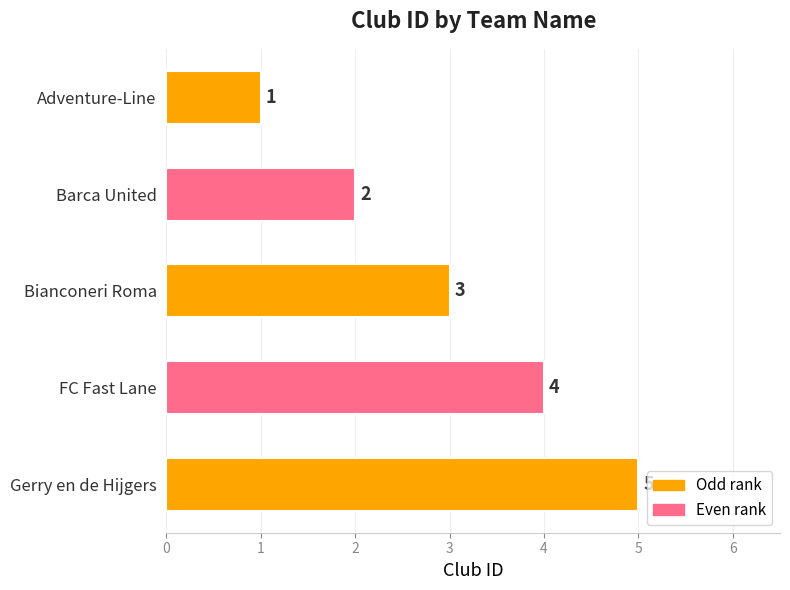

What is the change in value from Adventure-Line to Bianconeri Roma?

+2